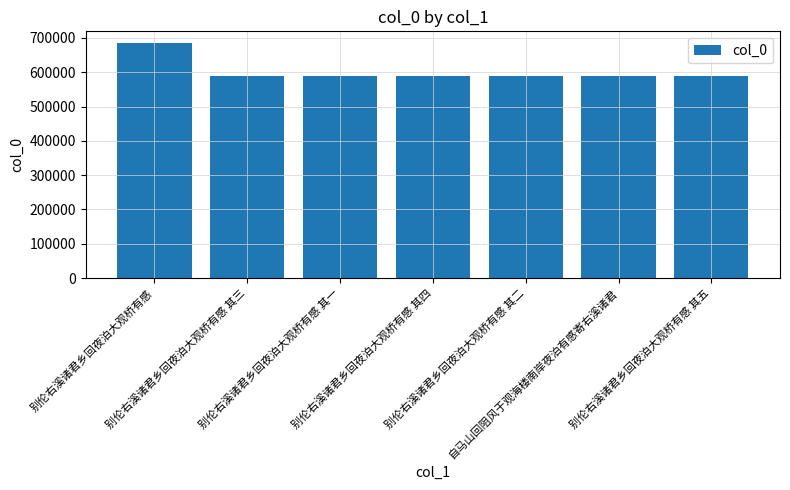

What is the sum of the values at 别伦右溪诸君乡回夜泊大观桥有感 and 别伦右溪诸君乡回夜泊大观桥有感 其三?

1273394